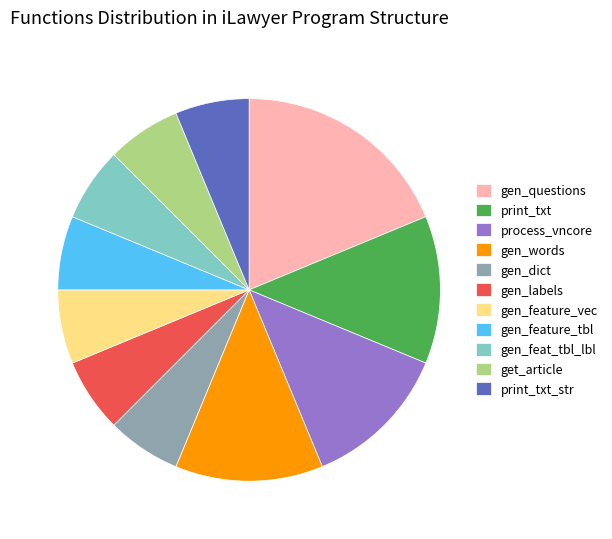

The gen_labels slice represents 1% of the pie. True or false?

False